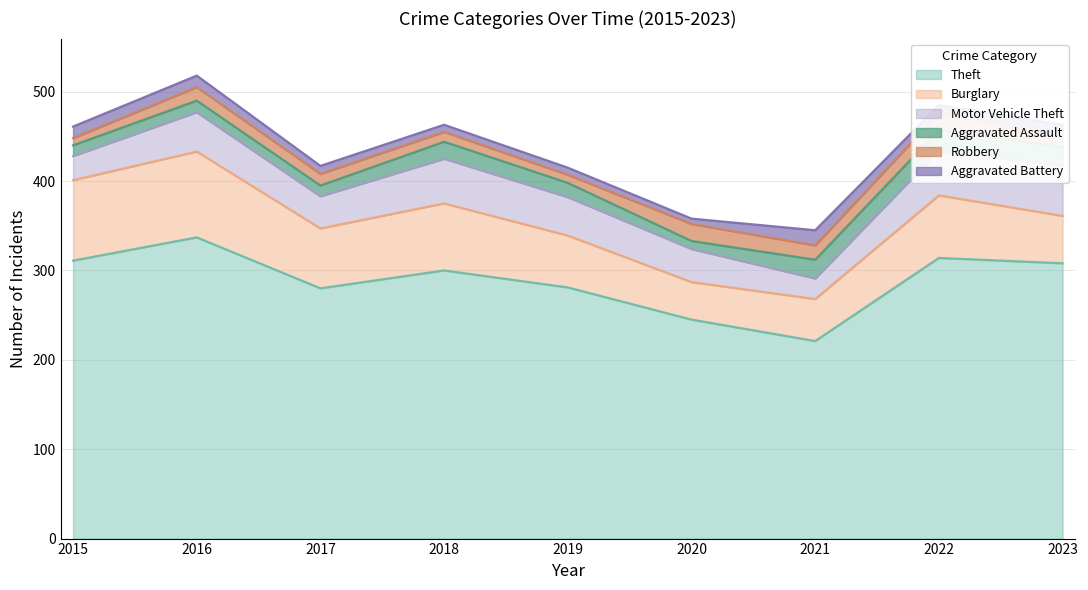

What is the value of the Motor Vehicle Theft point at the 2nd from the left?

44